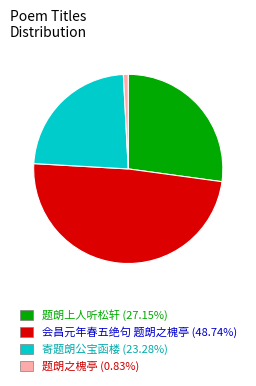

Approximately how many times larger is the value at 寄题朗公宝函楼 (23.28%) compared to 会昌元年春五绝句 题朗之槐亭 (48.74%)?

0.5